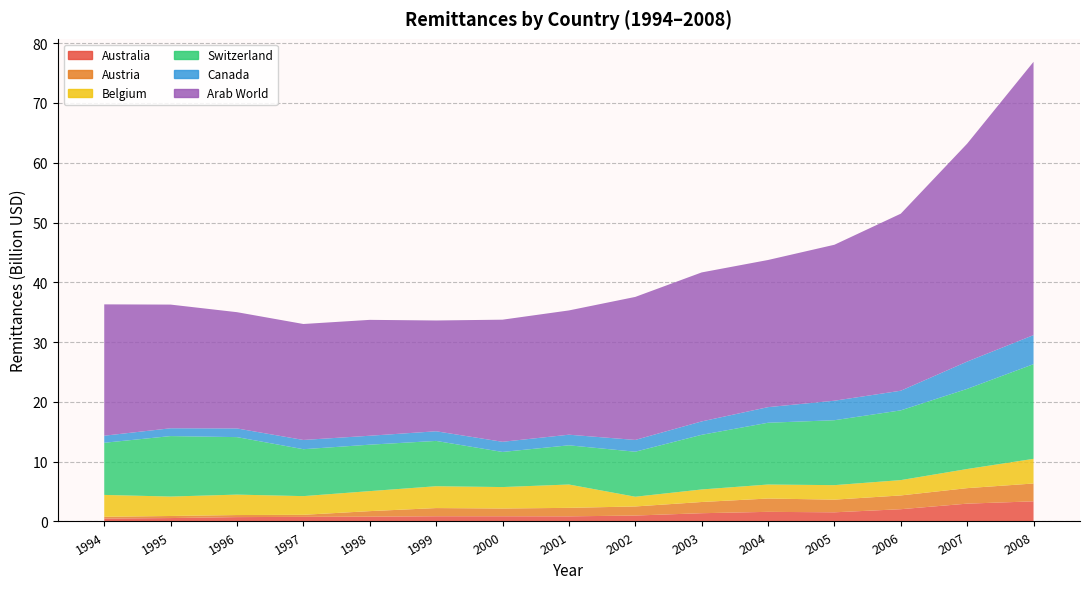

Reading right to left, extract all data points from this chart.

Australia: 2008=3366427026.7	2007=2980870874.1	2006=2051227219.5	2005=1531079216.4	2004=1608966509.5	2003=1380807137.8	2002=991488492.4	2001=855078367.4	2000=868990623.8	1999=870854803.4	1998=796700672.9	1997=771092538.0	1996=728177753.8	1995=570167764.2	1994=487695522.2
Austria: 2008=2984770130.8	2007=2592071466.0	2006=2302162764.5	2005=2118672481.0	2004=2227846924.0	2003=1874189575.0	2002=1517669556.0	2001=1421891113.0	2000=1298060059.0	1999=1370329468.0	1998=932067504.9	1997=342774261.5	1996=346233947.8	1995=345817108.2	1994=292412139.9
Belgium: 2008=4123817770.5	2007=3201618745.4	2006=2564697223.2	2005=2426083650.5	2004=2342483500.5	2003=2097327653.9	2002=1628741741.4	2001=3905530518.0	2000=3587770752.0	1999=3653230957.0	1998=3347351807.0	1997=3125033203.0	1996=3418260742.0	1995=3251686279.0	1994=3659792236.0
Switzerland: 2008=15837911699.9	2007=13402757251.1	2006=11663457222.9	2005=10858557517.2	2004=10332372823.5	2003=9139365050.2	2002=7528320436.6	2001=6555649200.2	2000=5873235216.4	1999=7578140728.2	1998=7767413870.0	1997=7846621592.5	1996=9613999886.7	1995=10114090360.4	1994=8723305860.1
Canada: 2008=4859141896.9	2007=4567022241.1	2006=3286690324.3	2005=3261615579.7	2004=2610530518.9	2003=2242154647.1	2002=1970679764.1	2001=1774974003.3	2000=1696622259.4	1999=1614242982.2	1998=1494681390.1	1997=1547247001.2	1996=1451288395.4	1995=1306027082.4	1994=1180866506.7
Arab World: 2008=45708542136.1	2007=36448770052.3	2006=29612133137.9	2005=26087047074.2	2004=24612476301.2	2003=24919634710.9	2002=23920666799.6	2001=20784032006.0	2000=20426443035.6	1999=18531619440.8	1998=19382478423.5	1997=19396284599.8	1996=19447665639.4	1995=20686266649.4	1994=21969647621.0